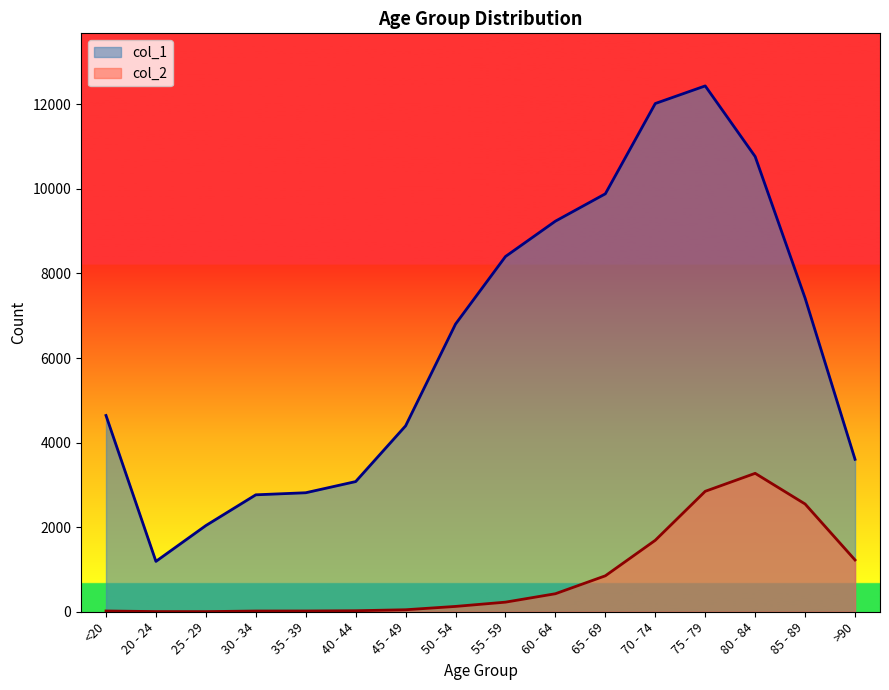

What is the highest value of the col_2 series?

3273